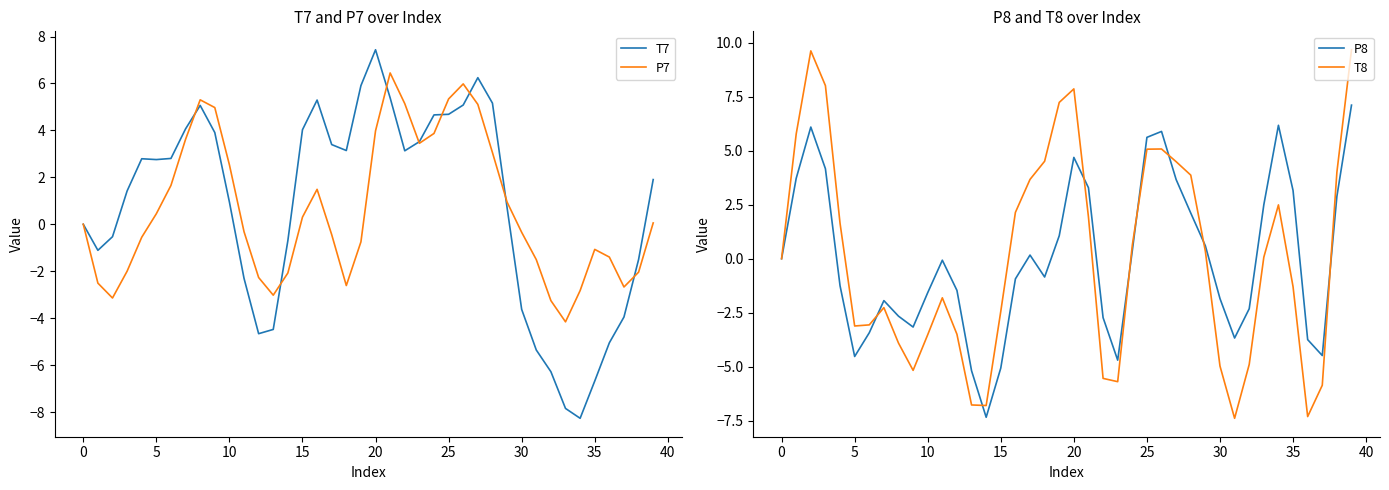

Reading left to right, list all the values displayed in this chart.

T7: 0.0	-1.1	-0.5	1.4	2.8	2.8	2.8	4.1	5.1	3.9	0.9	-2.3	-4.7	-4.5	-0.7	4.0	5.3	3.4	3.1	5.9	7.4	5.4	3.1	3.5	4.7	4.7	5.1	6.2	5.2	0.7	-3.6	-5.4	-6.3	-7.8	-8.3	-6.7	-5.1	-4.0	-1.5	1.9
P7: -0.0	-2.5	-3.1	-2.0	-0.6	0.4	1.7	3.6	5.3	5.0	2.5	-0.3	-2.3	-3.0	-2.1	0.3	1.5	-0.4	-2.6	-0.8	4.0	6.4	5.1	3.5	3.9	5.3	6.0	5.1	3.1	0.9	-0.3	-1.5	-3.3	-4.2	-2.8	-1.1	-1.4	-2.7	-2.0	0.1
P8: -0.0	3.7	6.1	4.2	-1.3	-4.5	-3.4	-1.9	-2.7	-3.2	-1.6	-0.1	-1.5	-5.2	-7.3	-5.1	-0.9	0.2	-0.8	1.1	4.7	3.3	-2.7	-4.7	0.4	5.6	5.9	3.7	2.1	0.6	-1.8	-3.7	-2.3	2.5	6.2	3.2	-3.7	-4.5	2.9	7.1
T8: 0.0	5.8	9.6	8.0	1.6	-3.1	-3.1	-2.3	-3.9	-5.2	-3.5	-1.8	-3.5	-6.8	-6.8	-2.4	2.1	3.7	4.5	7.2	7.9	1.9	-5.5	-5.7	0.6	5.1	5.1	4.5	3.9	0.3	-5.0	-7.4	-4.9	0.1	2.5	-1.3	-7.3	-5.9	4.0	9.7